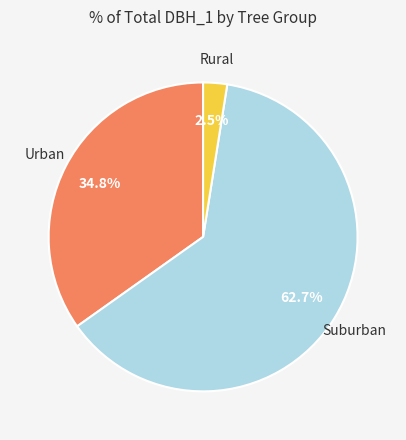

Count the number of slices in the pie.

3